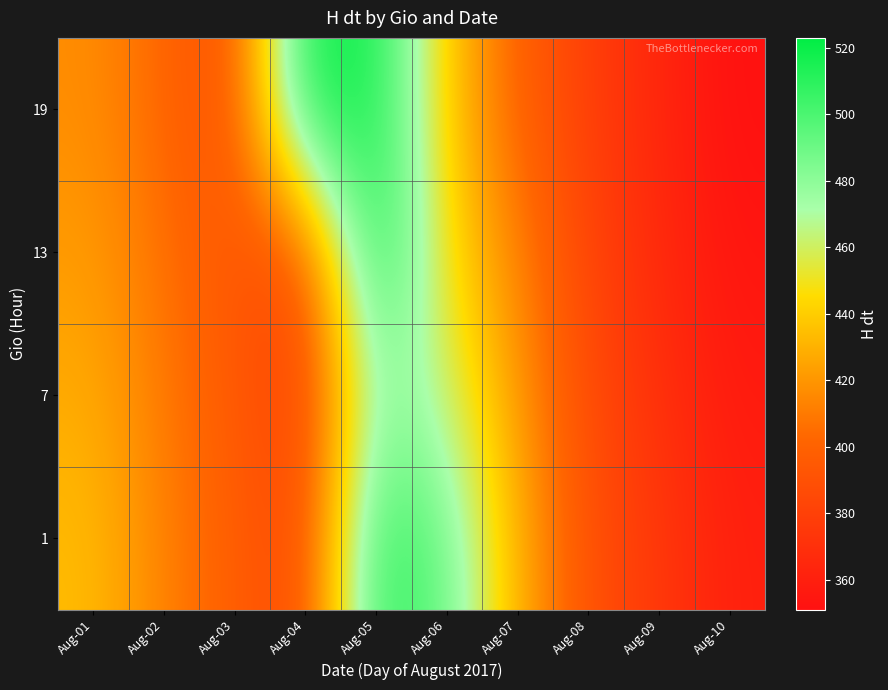

Reading left to right, extract all data points from this chart.

row_0: Aug-01=434	Aug-02=412	Aug-03=398	Aug-04=383	Aug-05=514	Aug-06=490	Aug-07=429	Aug-08=389	Aug-09=375	Aug-10=360
row_1: Aug-01=428	Aug-02=409	Aug-03=395	Aug-04=379	Aug-05=481	Aug-06=463	Aug-07=420	Aug-08=386	Aug-09=370	Aug-10=357
row_2: Aug-01=422	Aug-02=406	Aug-03=393	Aug-04=386	Aug-05=523	Aug-06=445	Aug-07=413	Aug-08=382	Aug-09=366	Aug-10=354
row_3: Aug-01=417	Aug-02=402	Aug-03=387	Aug-04=520	Aug-05=517	Aug-06=437	Aug-07=399	Aug-08=379	Aug-09=364	Aug-10=351